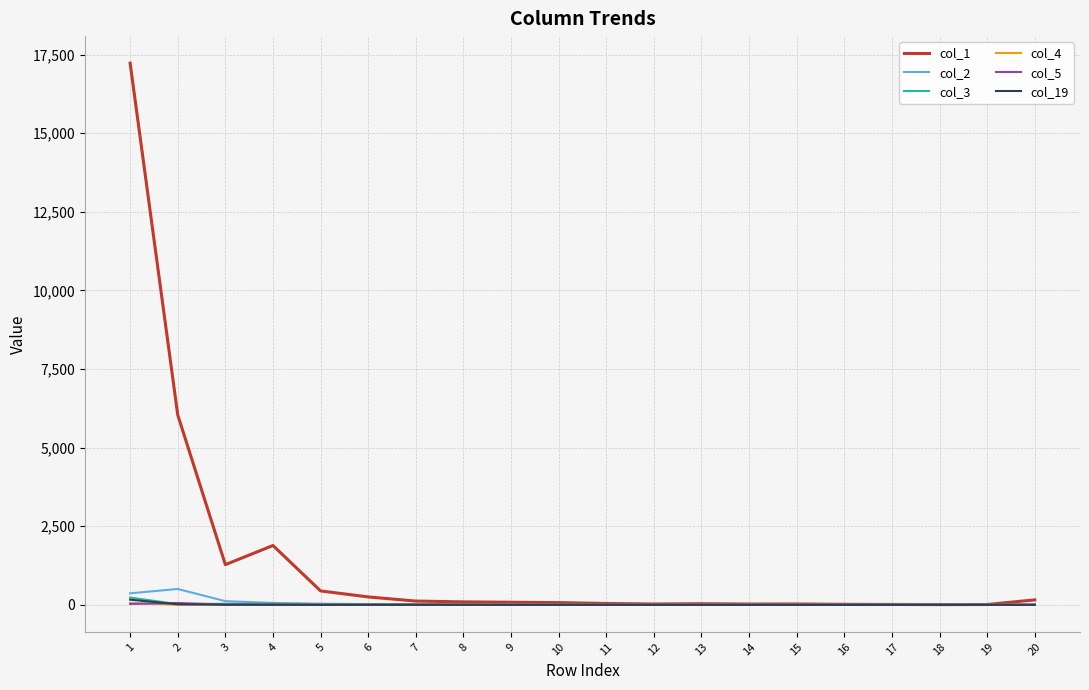

Where is the first local maximum for col_1?

4